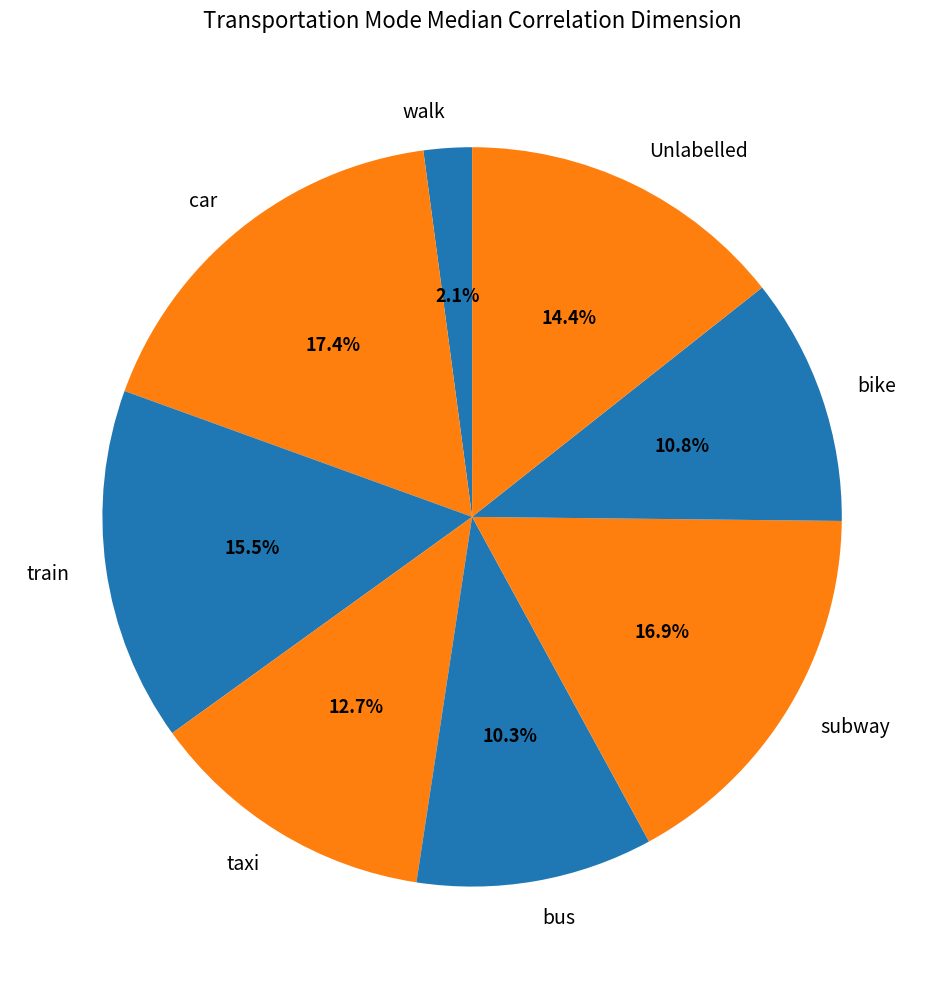

Which slice is the smallest?

walk